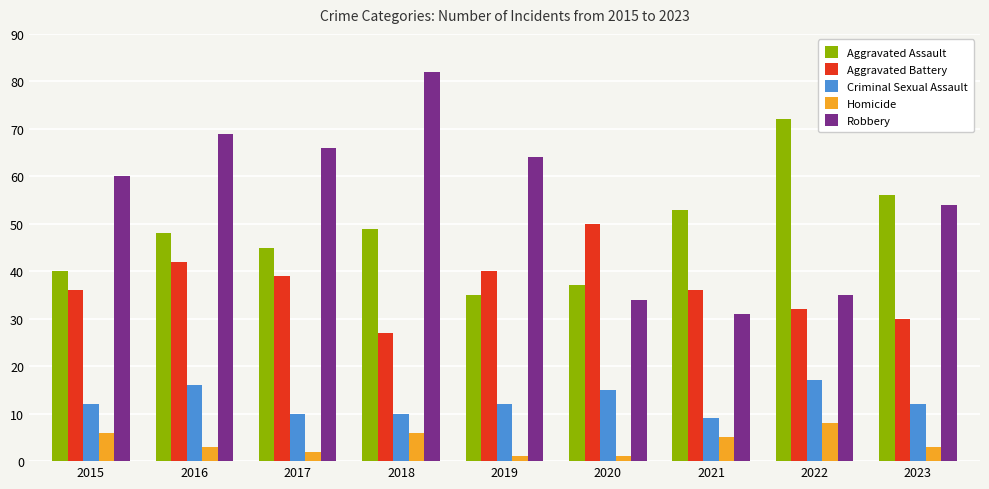

What is the difference between the maximum and minimum values in the Robbery series?

51